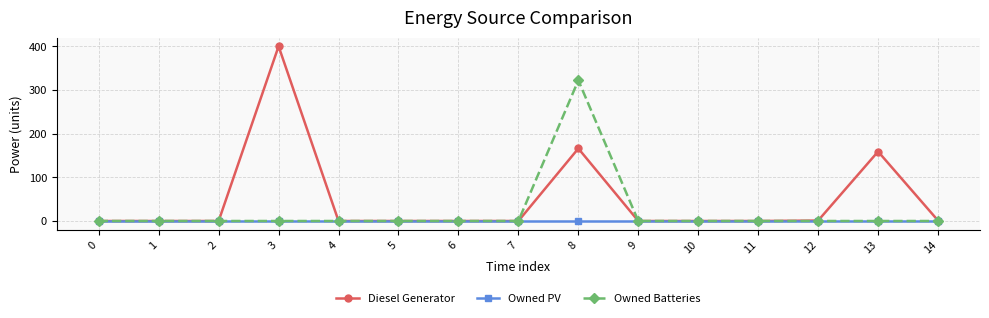

What are all the series names shown in the legend?

Diesel Generator, Owned PV, Owned Batteries